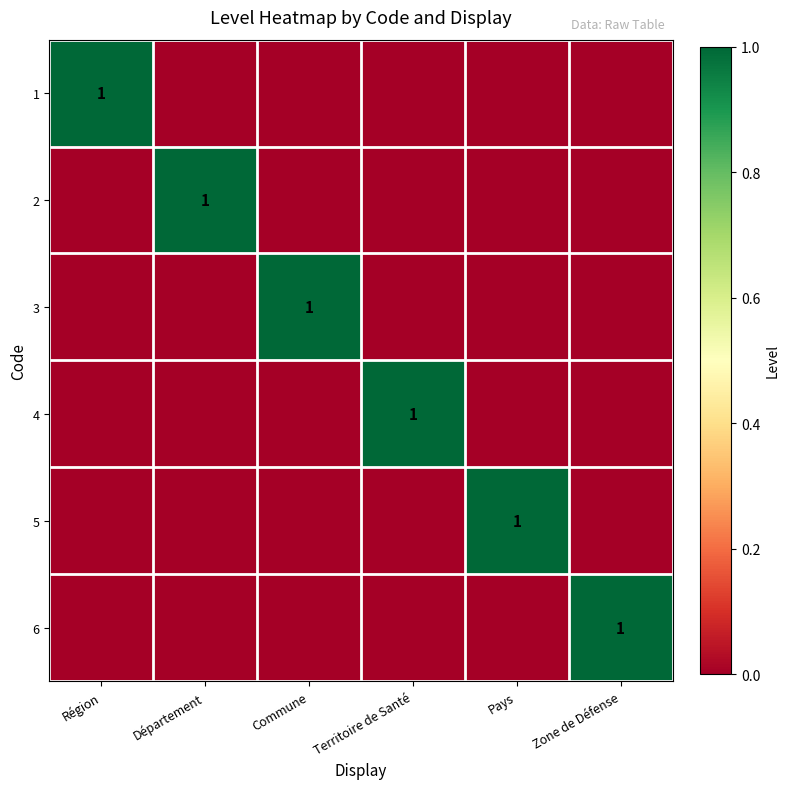

The 2 series shows 1 at Département. True or false?

True